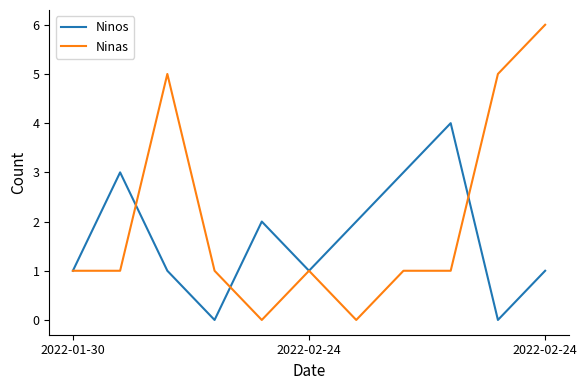

List the series in order of their overall mean, highest first.

Ninas, Ninos